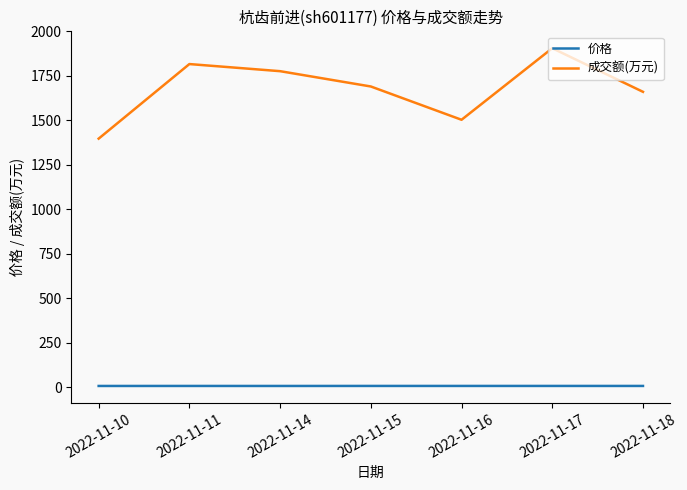

What is the average value of the 价格 series?

8.5